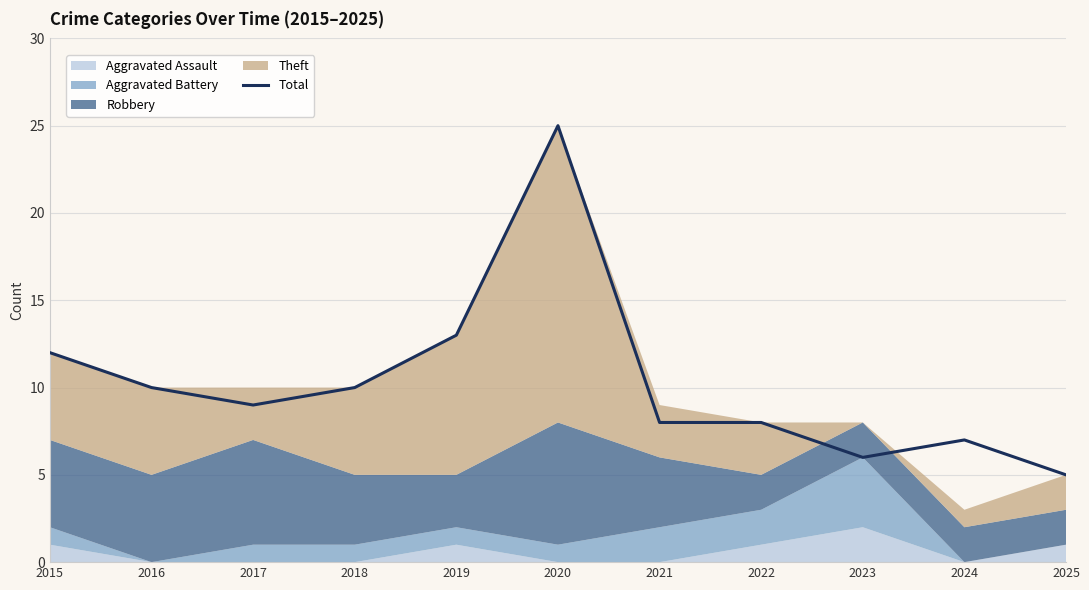

Where is the first local minimum?

2017